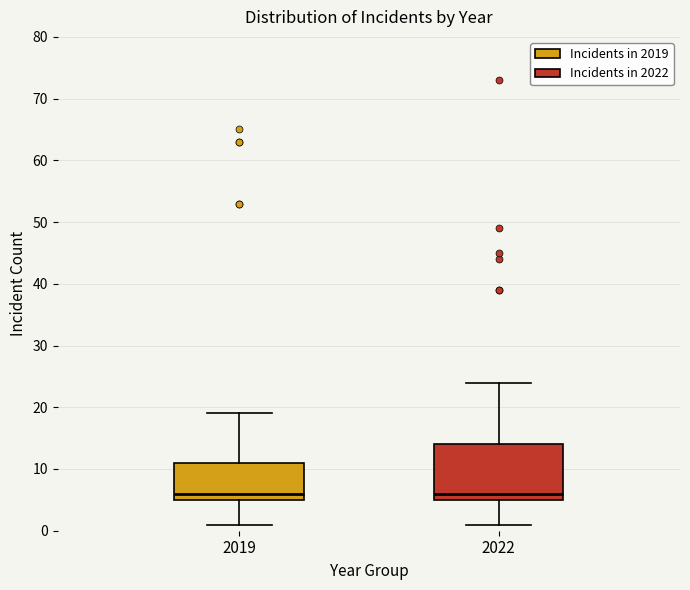

Reading left to right, transcribe this box plot: for each box, give where its median line is, the range the box spans, and where its two whiskers end, as read against the y-axis. The values are not printed on the chart, so give them approximately, as read against the axis.

2019: median 6, box 5 to 11, whiskers 1 to 19
2022: median 6, box 5 to 14, whiskers 1 to 24